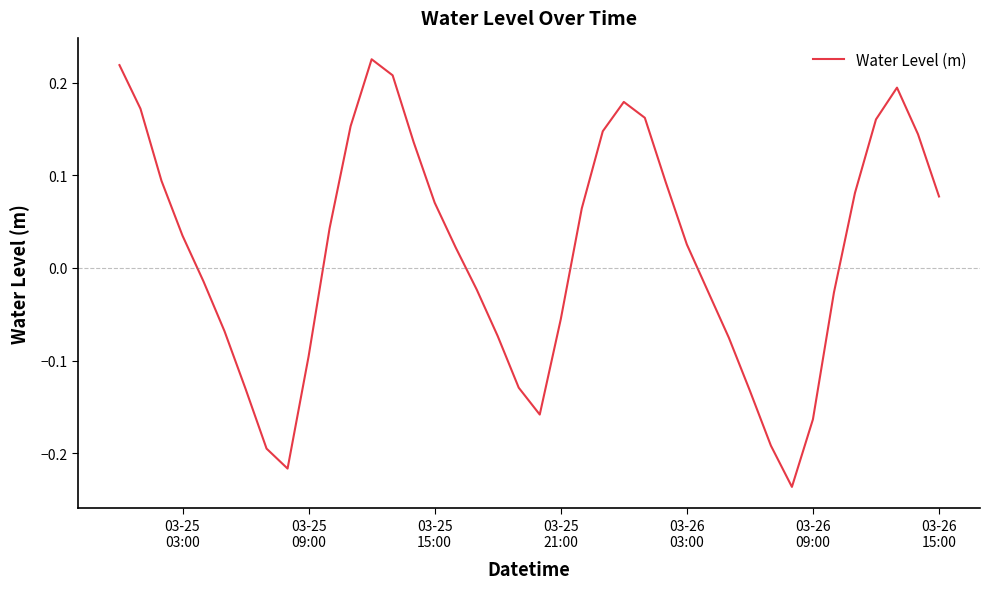

What is the difference between the maximum and minimum values?

0.5